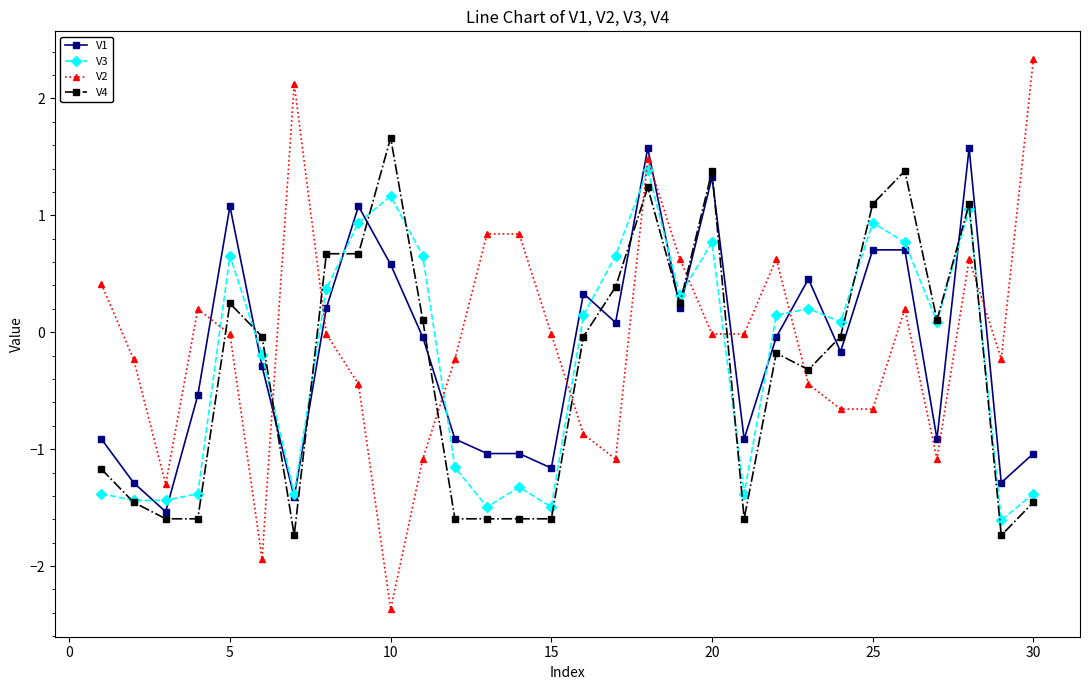

What is the smallest value displayed?

-2.4